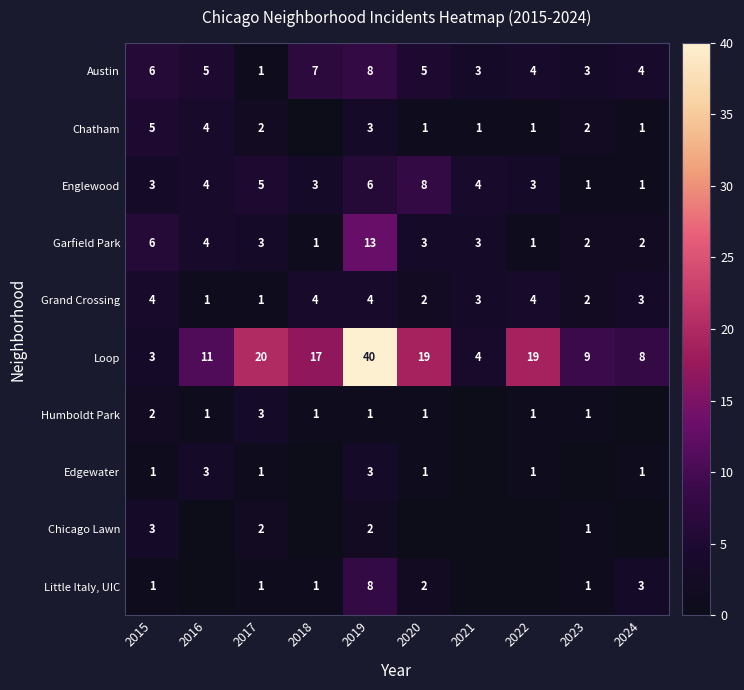

The value of Little Italy, UIC at 2023 is 1. True or false?

True